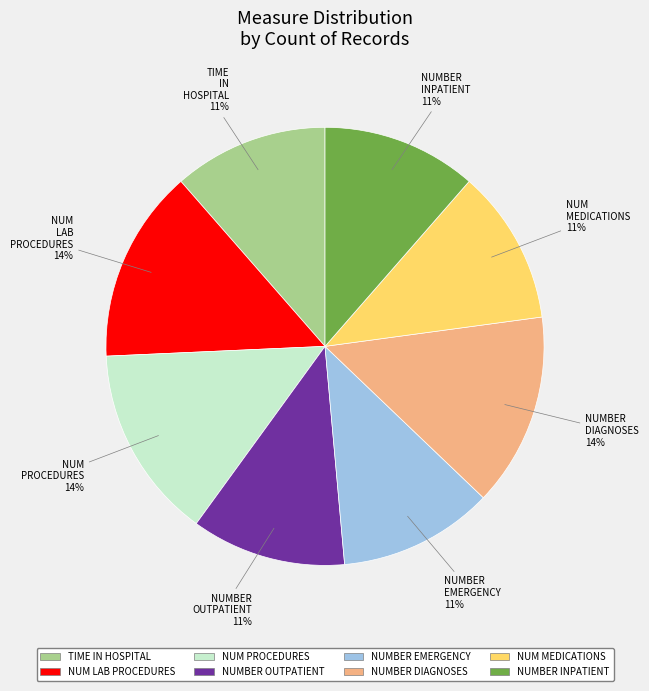

Is there a majority slice in this chart?

No